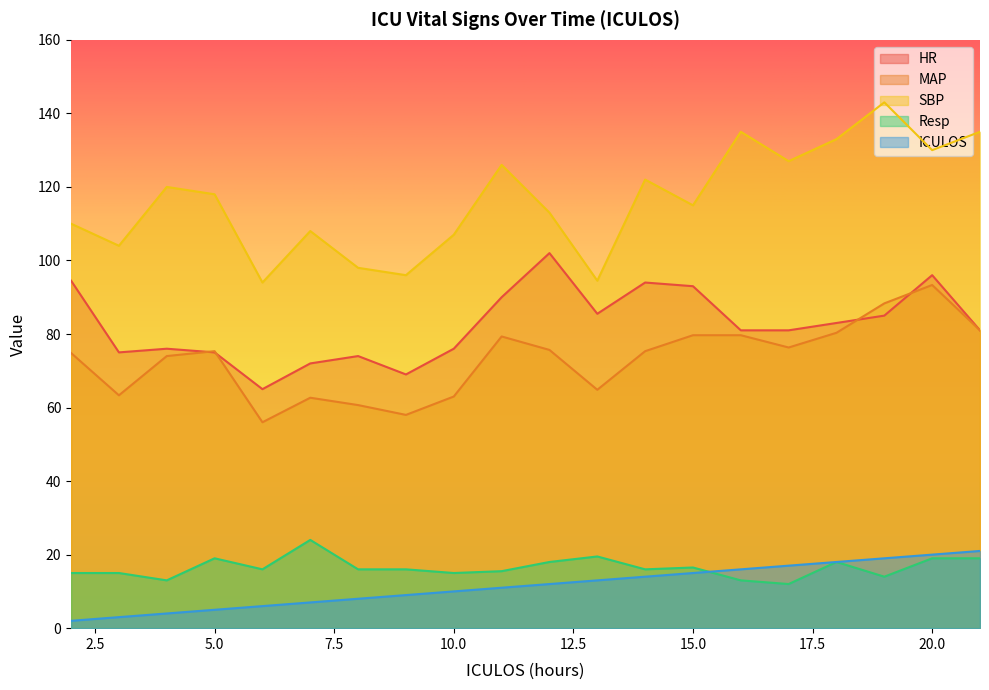

Is the value of Resp at 19 greater than the value of HR at 7?

No